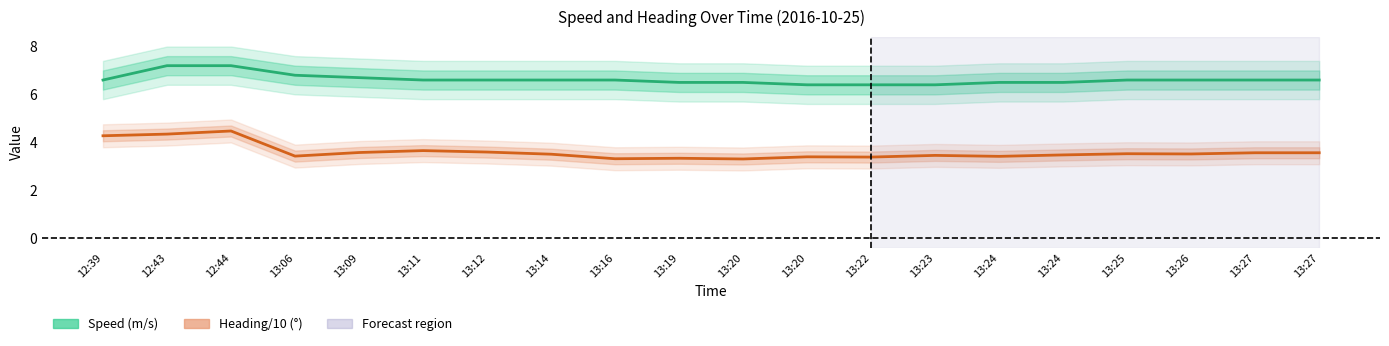

Reading left to right, transcribe all the data shown in this chart.

Speed (m/s): 12:39=6.6	12:43=7.2	12:44=7.2	13:06=6.8	13:09=6.7	13:11=6.6	13:12=6.6	13:14=6.6	13:16=6.6	13:19=6.5	13:20=6.5	13:20=6.4	13:22=6.4	13:23=6.4	13:24=6.5	13:24=6.5	13:25=6.6	13:26=6.6	13:27=6.6	13:27=6.6
Heading/10 (°): 12:39=4.3	12:43=4.3	12:44=4.5	13:06=3.4	13:09=3.6	13:11=3.6	13:12=3.6	13:14=3.5	13:16=3.3	13:19=3.3	13:20=3.3	13:20=3.4	13:22=3.4	13:23=3.5	13:24=3.4	13:24=3.5	13:25=3.5	13:26=3.5	13:27=3.6	13:27=3.6